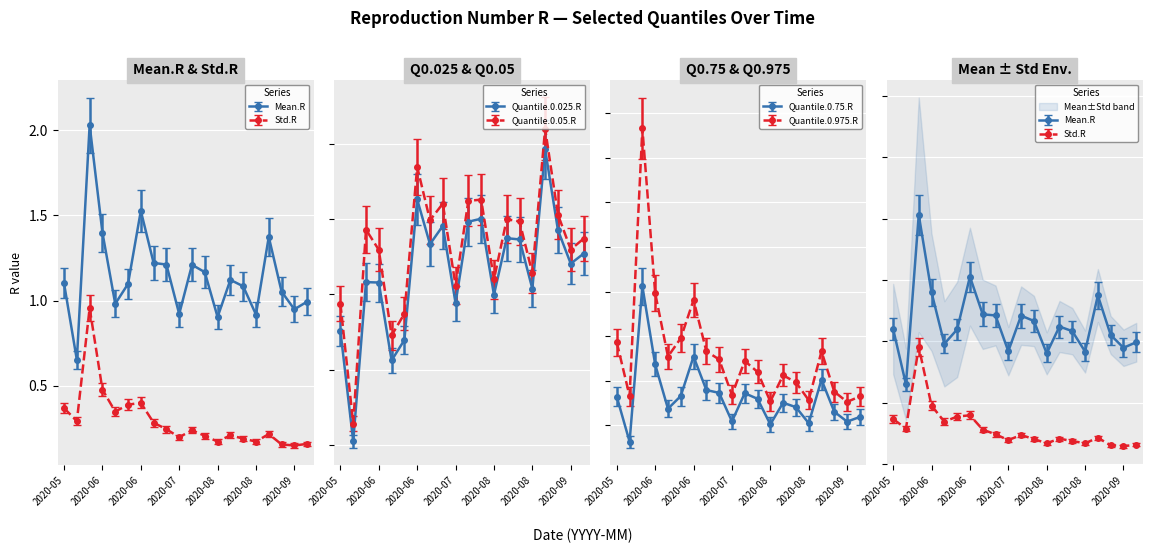

How many data points does each series have?

20